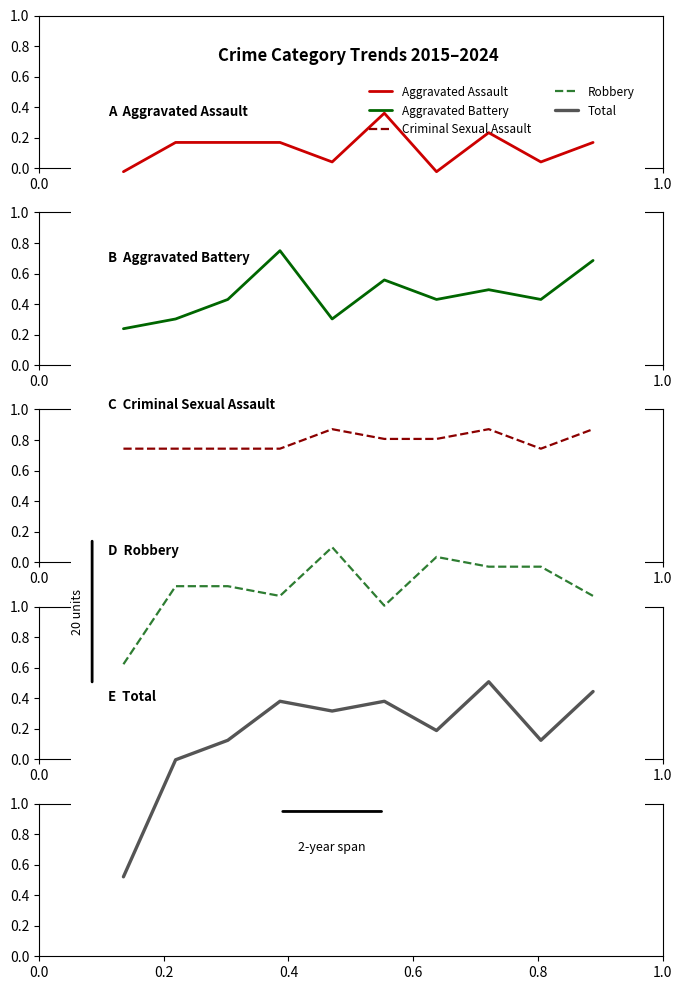

List the series in order of their peak value, lowest first.

Total, Robbery, Criminal Sexual Assault, Aggravated Battery, Aggravated Assault